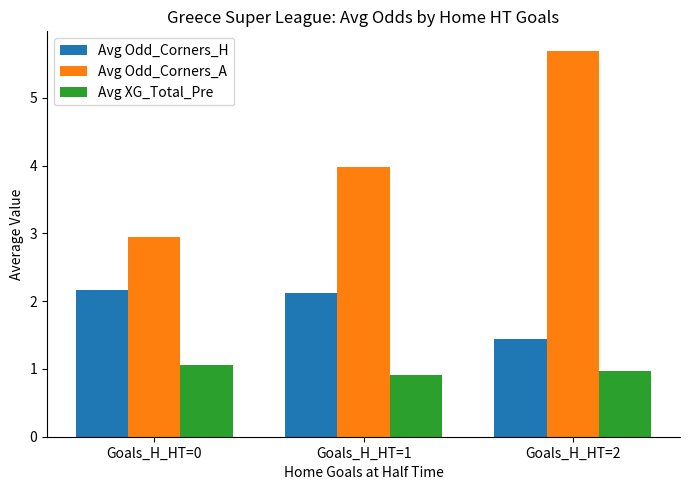

True or false: Avg Odd_Corners_H has a value of 2.2 at Goals_H_HT=0.

True